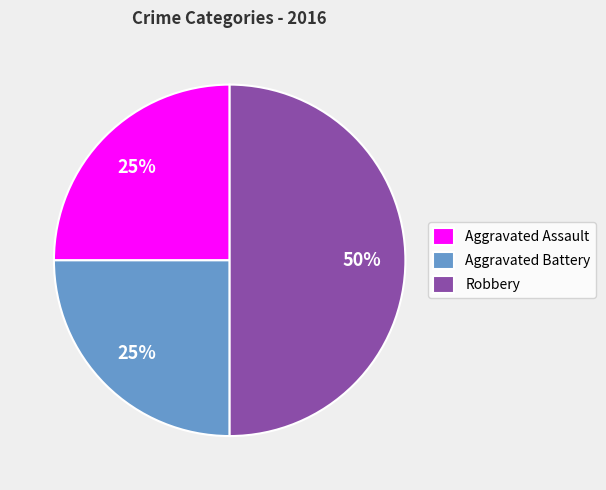

The Aggravated Assault slice represents 31% of the pie. True or false?

False